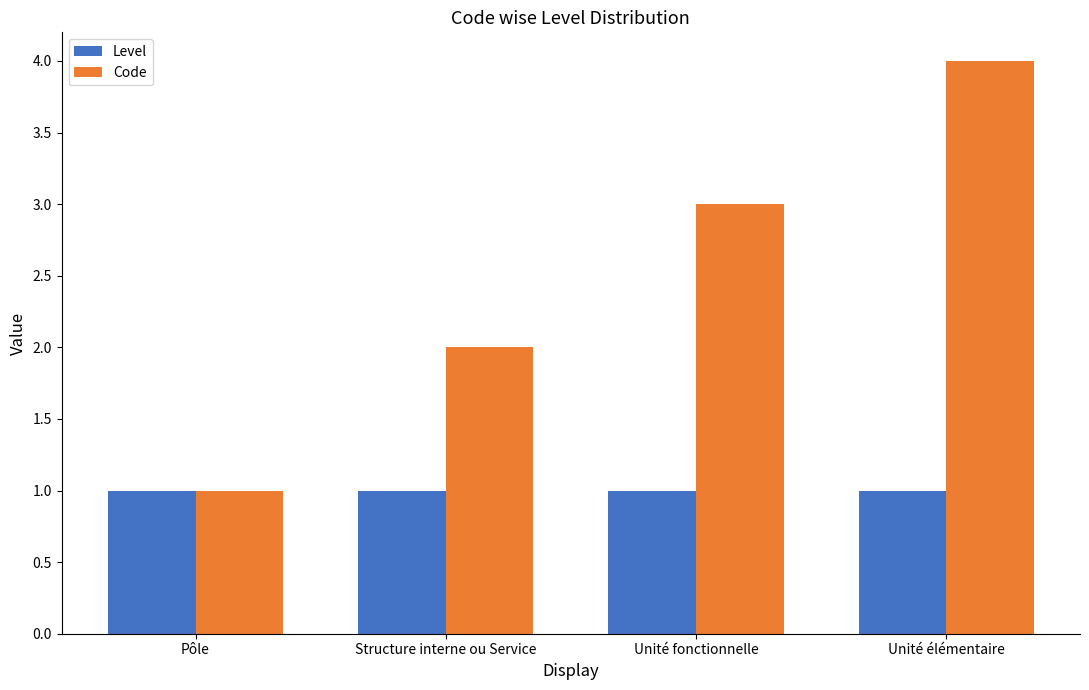

What is the difference between the second highest and minimum values in the Code series?

2